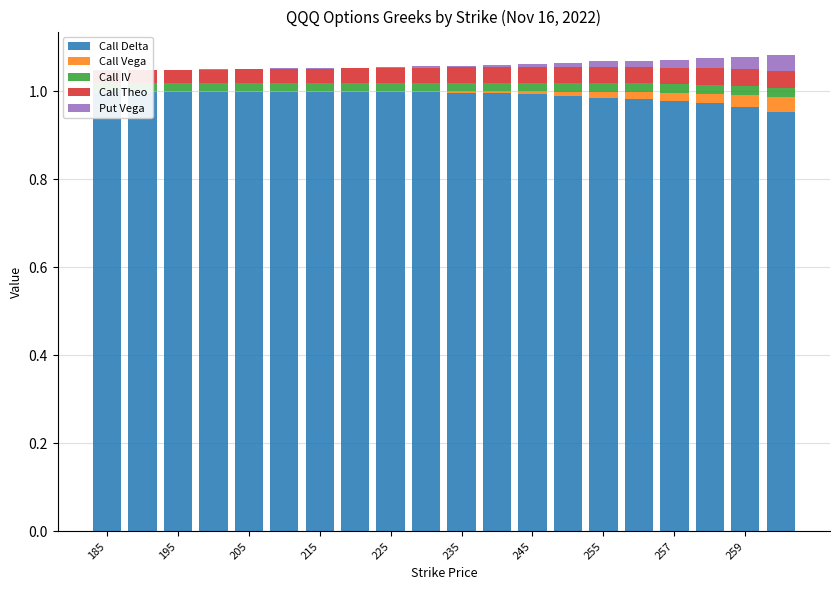

Which has a higher value, 235 or 205?

205